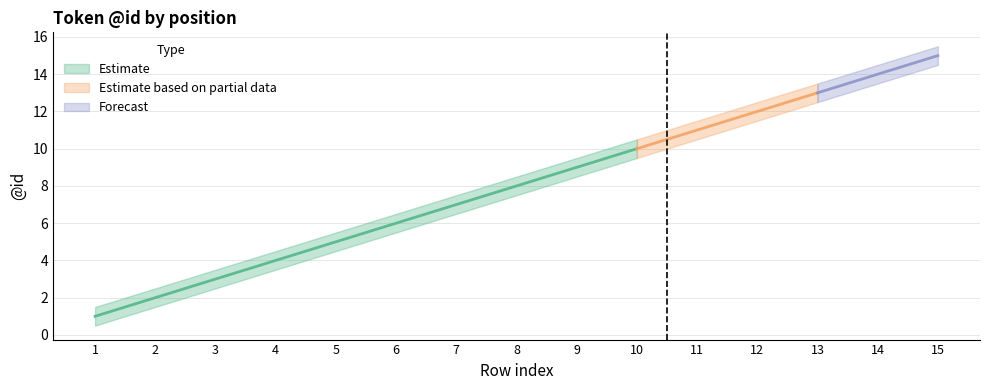

The @id series shows 1.0 at 1. True or false?

True